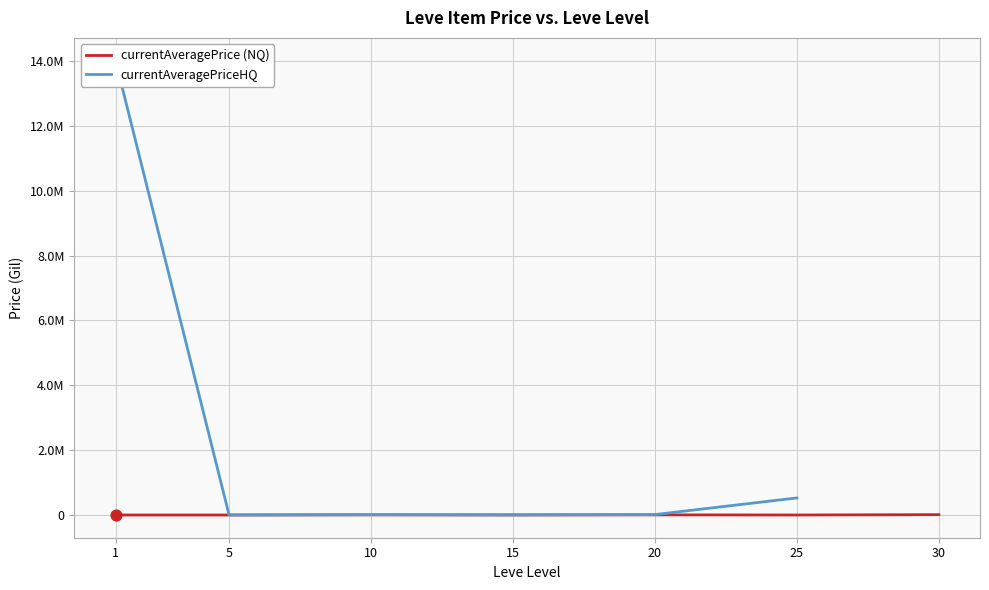

What are all the series names shown in the legend?

currentAveragePrice (NQ), currentAveragePriceHQ